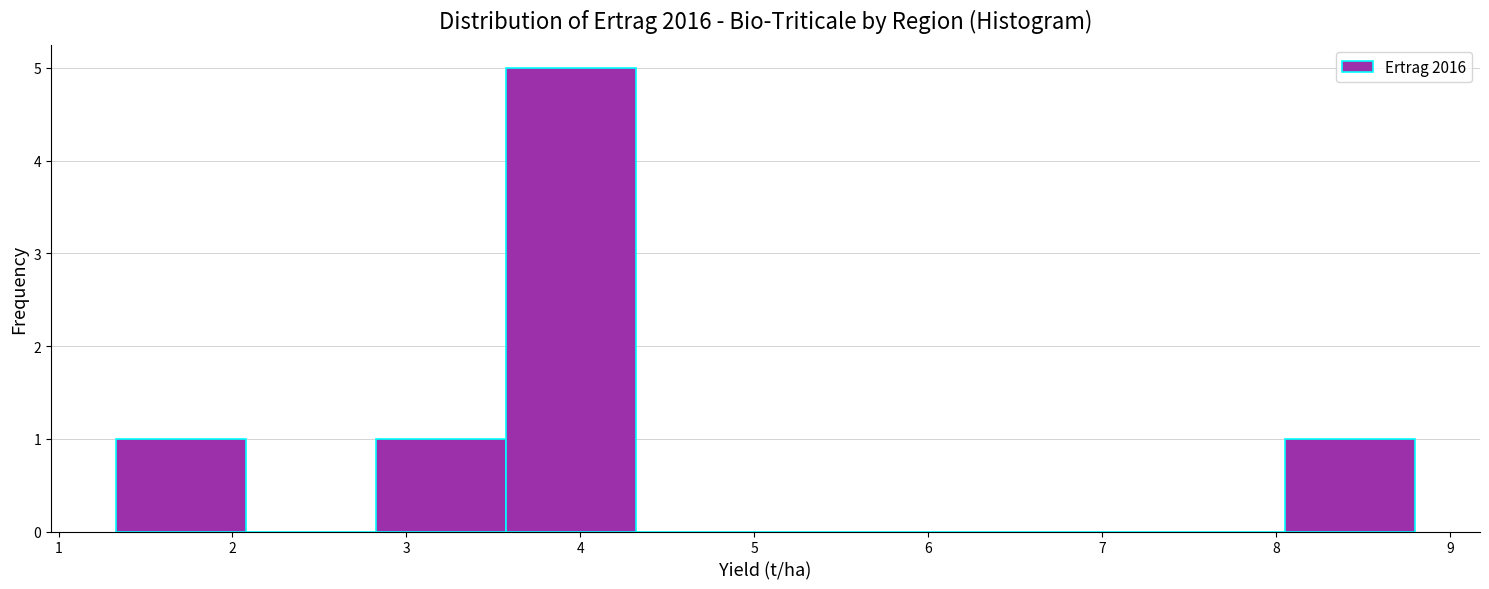

Reading left to right, transcribe this chart: for each bar, give the range it covers on the x-axis and its height. Neither the bar edges nor the heights are printed on the chart, so give them approximately, as read against the axes.

1.3 to 2.1: 1
2.1 to 2.8: 0
2.8 to 3.6: 1
3.6 to 4.3: 5
4.3 to 5.1: 0
5.1 to 5.8: 0
5.8 to 6.6: 0
6.6 to 7.3: 0
7.3 to 8.1: 0
8.1 to 8.8: 1